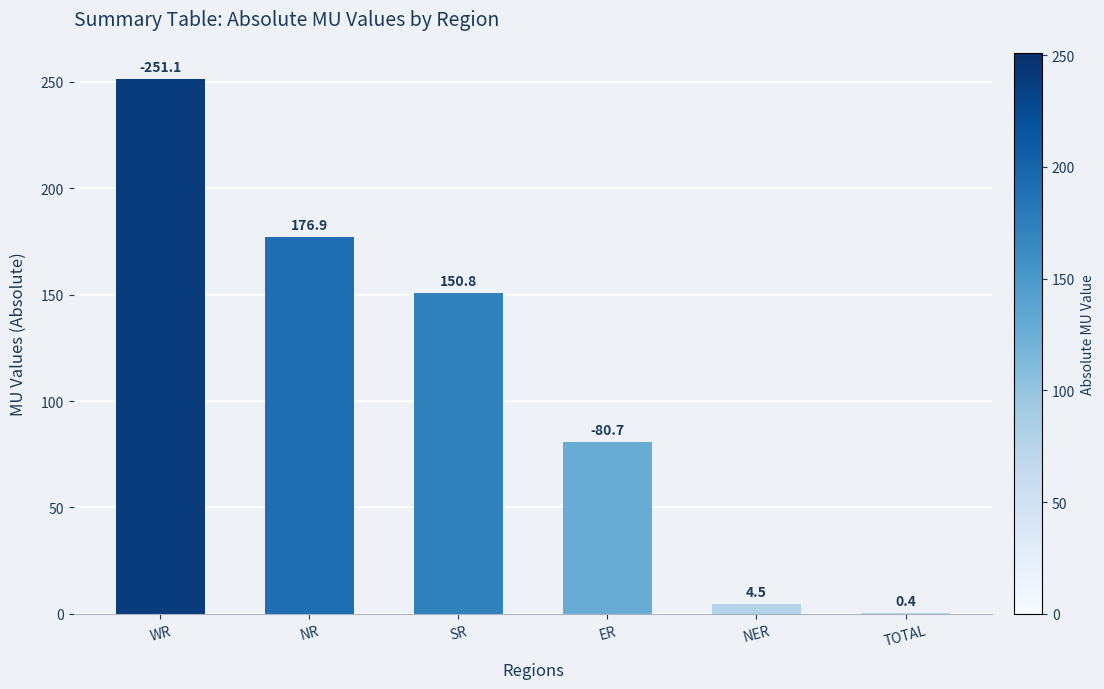

How many values exceed 150?

3